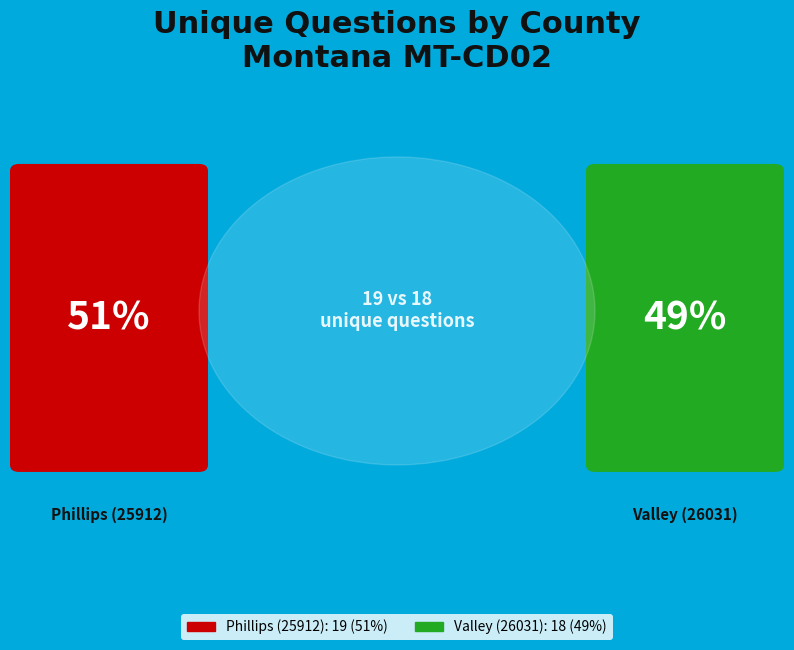

What is the total percentage of Phillips (25912) and Valley (26031)?

100.0%